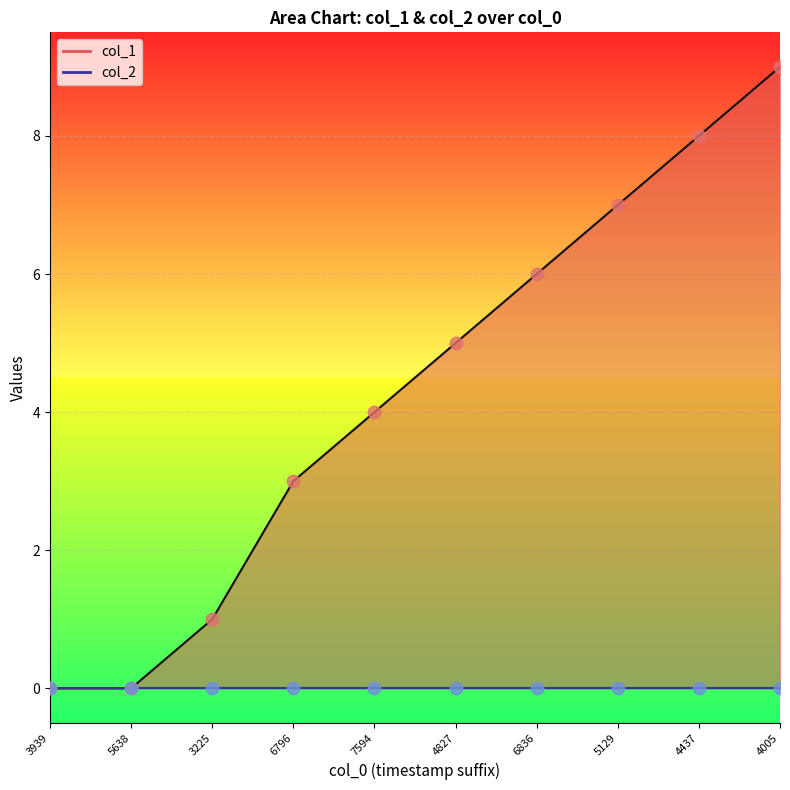

Between 4005 and 5638, which is larger?

4005